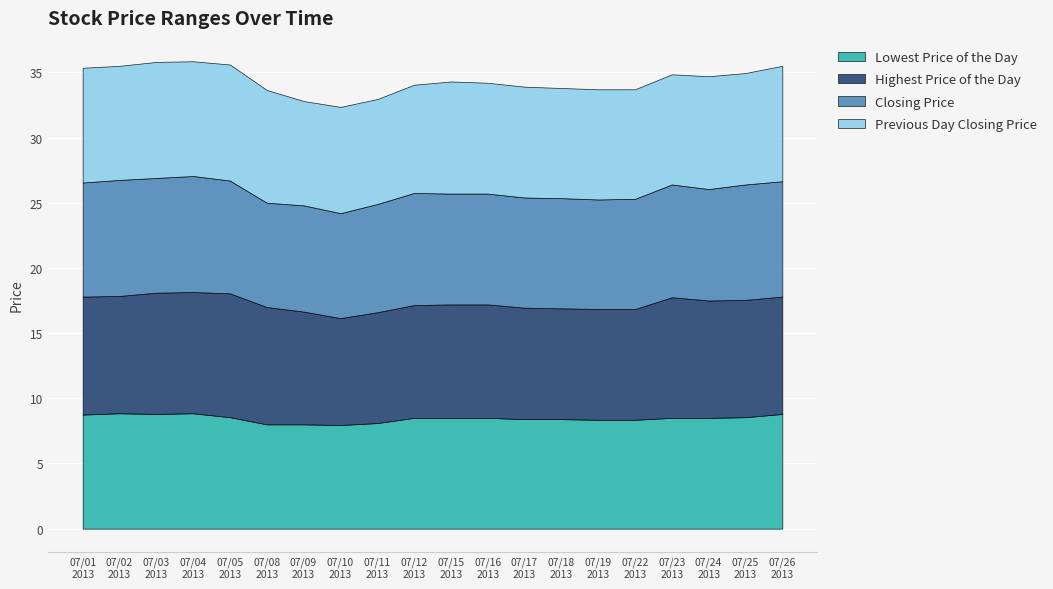

Which series changed the most between 20130708 and 20130712?

Closing Price